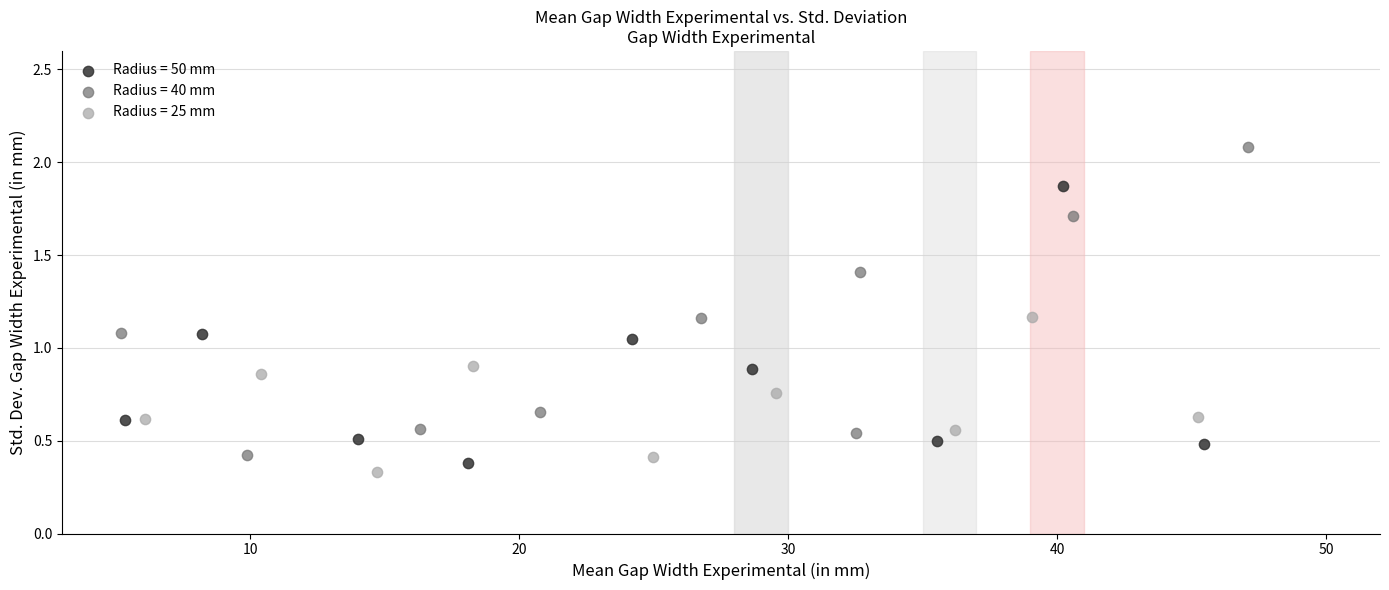

What are all the series names shown in the legend?

Radius = 50 mm, Radius = 40 mm, Radius = 25 mm